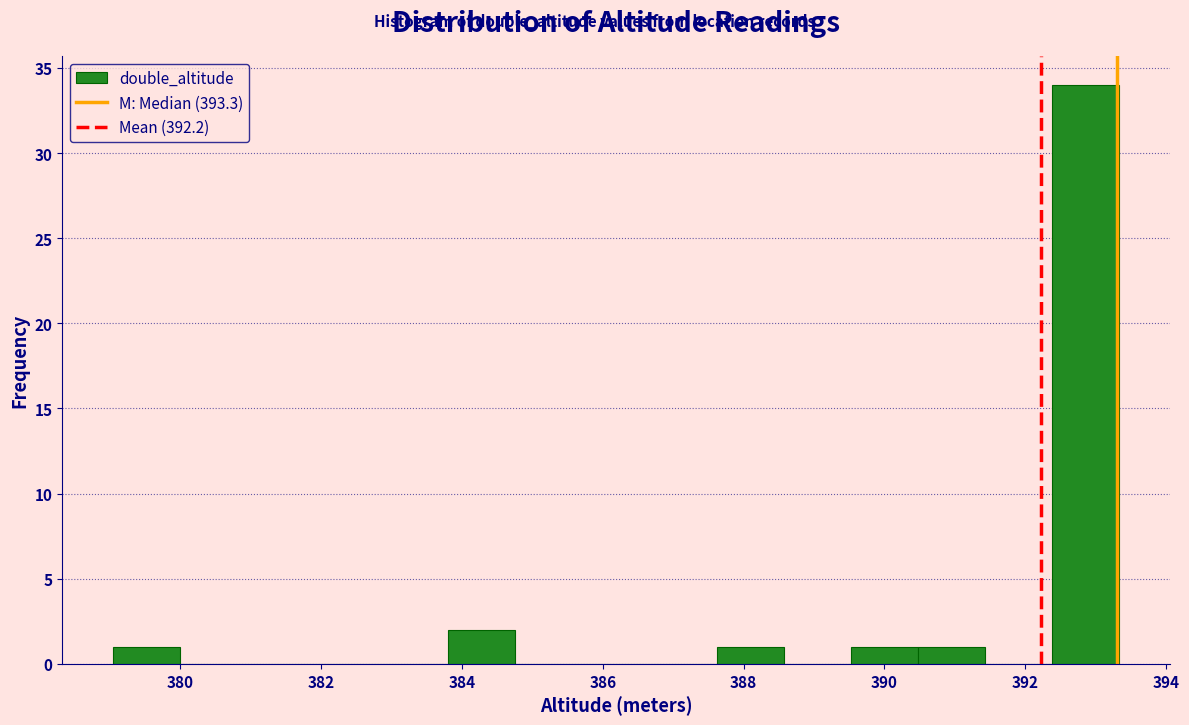

Reading left to right, transcribe this chart: for each bar, give the range it covers on the x-axis and its height. Neither the bar edges nor the heights are printed on the chart, so give them approximately, as read against the axes.

379.0 to 380.0: 1
380.0 to 381.0: 0
381.0 to 381.8: 0
381.8 to 382.8: 0
382.8 to 383.8: 0
383.8 to 384.8: 2
384.8 to 385.8: 0
385.8 to 386.6: 0
386.6 to 387.6: 0
387.6 to 388.6: 1
388.6 to 389.6: 0
389.6 to 390.4: 1
390.4 to 391.4: 1
391.4 to 392.4: 0
392.4 to 393.4: 34